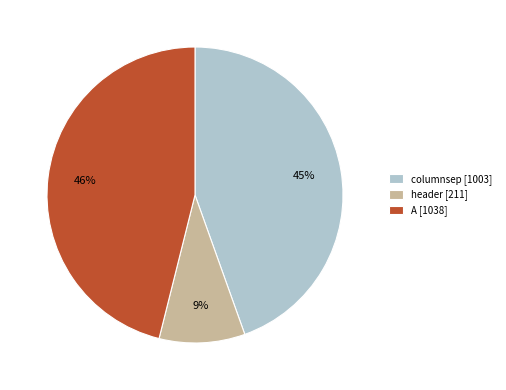

To the nearest percent, what is the combined percentage of header and columnsep?

54%